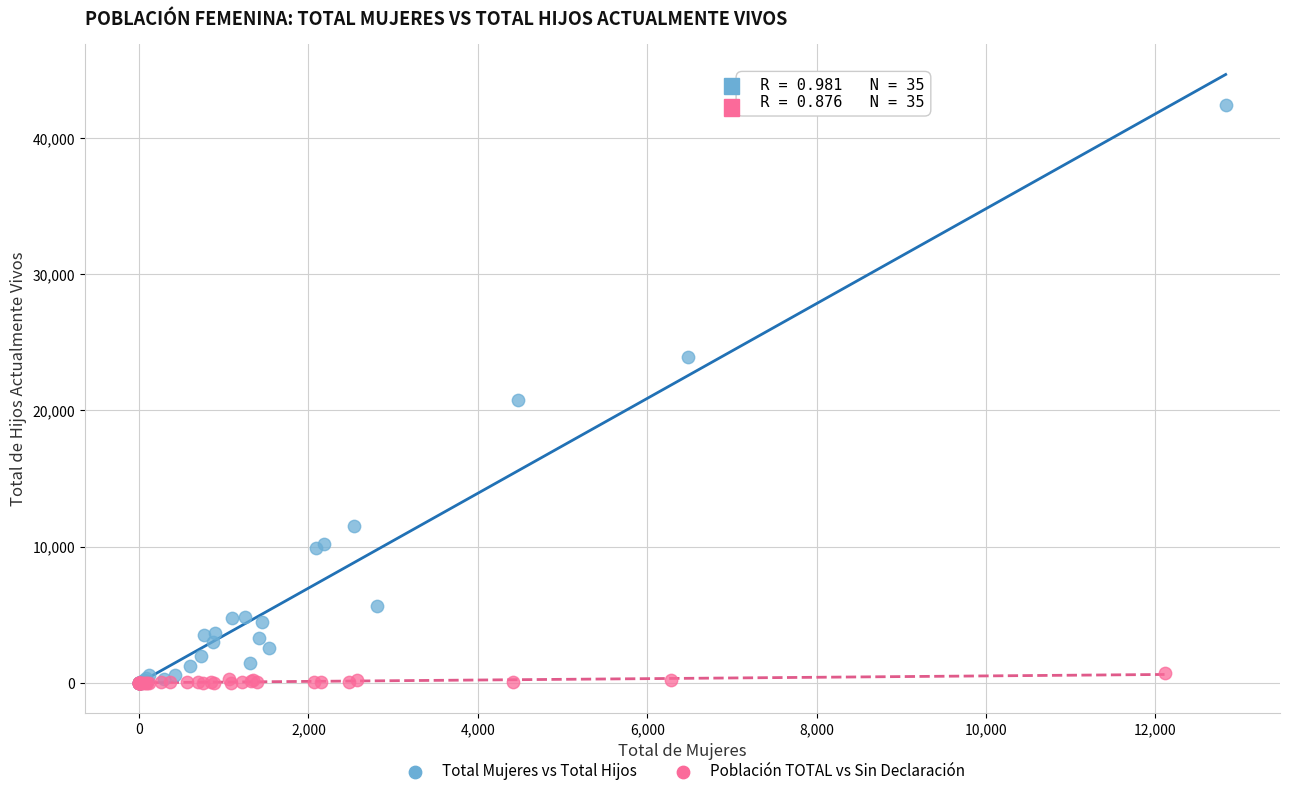

Which series has the widest spread of Y values?

Total Mujeres vs Total Hijos